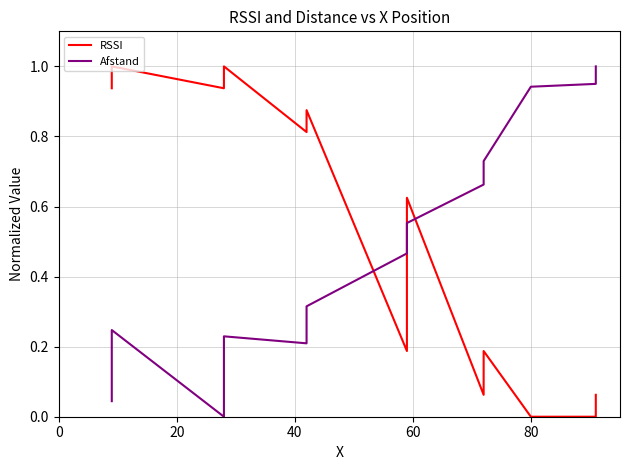

Does the chart have visible grid lines?

Yes